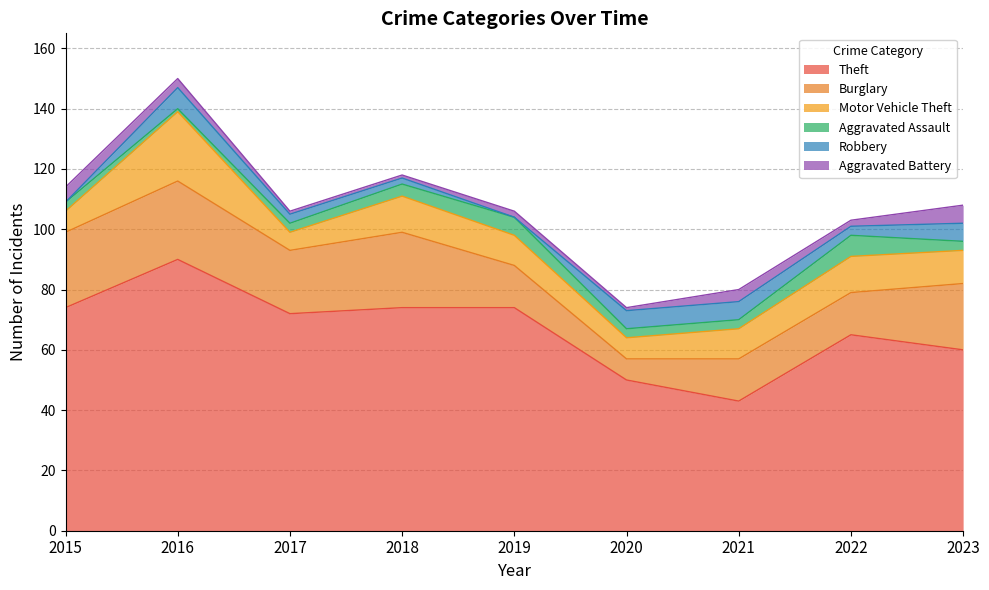

Reading left to right, extract all data points from this chart.

Theft: 2015=74	2016=90	2017=72	2018=74	2019=74	2020=50	2021=43	2022=65	2023=60
Burglary: 2015=25	2016=26	2017=21	2018=25	2019=14	2020=7	2021=14	2022=14	2023=22
Motor Vehicle Theft: 2015=7	2016=23	2017=6	2018=12	2019=10	2020=7	2021=10	2022=12	2023=11
Aggravated Assault: 2015=3	2016=1	2017=3	2018=4	2019=6	2020=3	2021=3	2022=7	2023=3
Robbery: 2015=0	2016=7	2017=3	2018=2	2019=0	2020=6	2021=6	2022=3	2023=6
Aggravated Battery: 2015=5	2016=3	2017=1	2018=1	2019=2	2020=1	2021=4	2022=2	2023=6